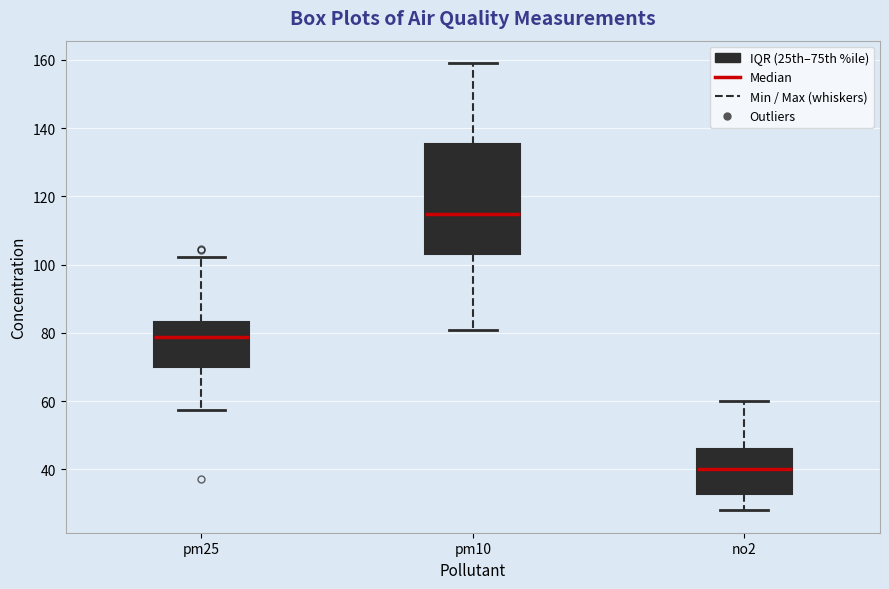

Where does the upper whisker of the box for pm10 end on the y-axis? The values are not printed on the chart, so give them approximately, as read against the axis.

160